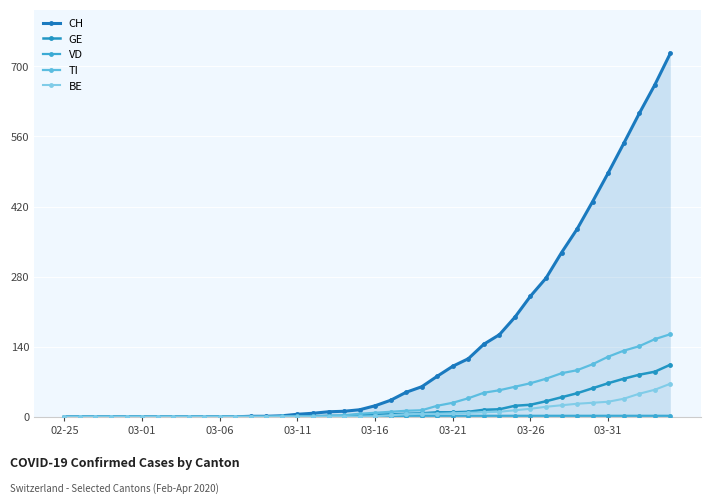

Count the number of categories in the chart.

40